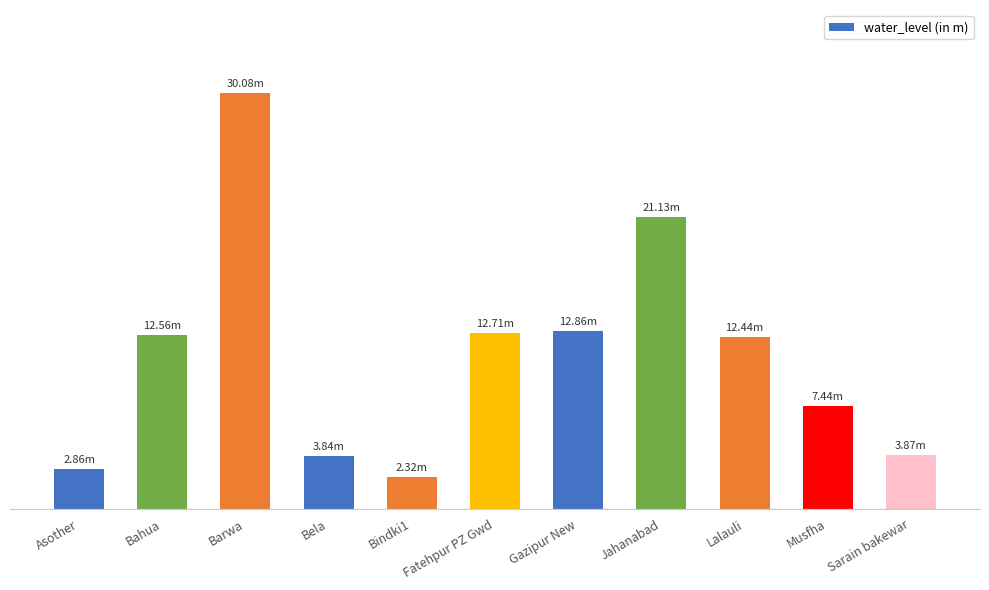

Does the chart contain any negative values?

No